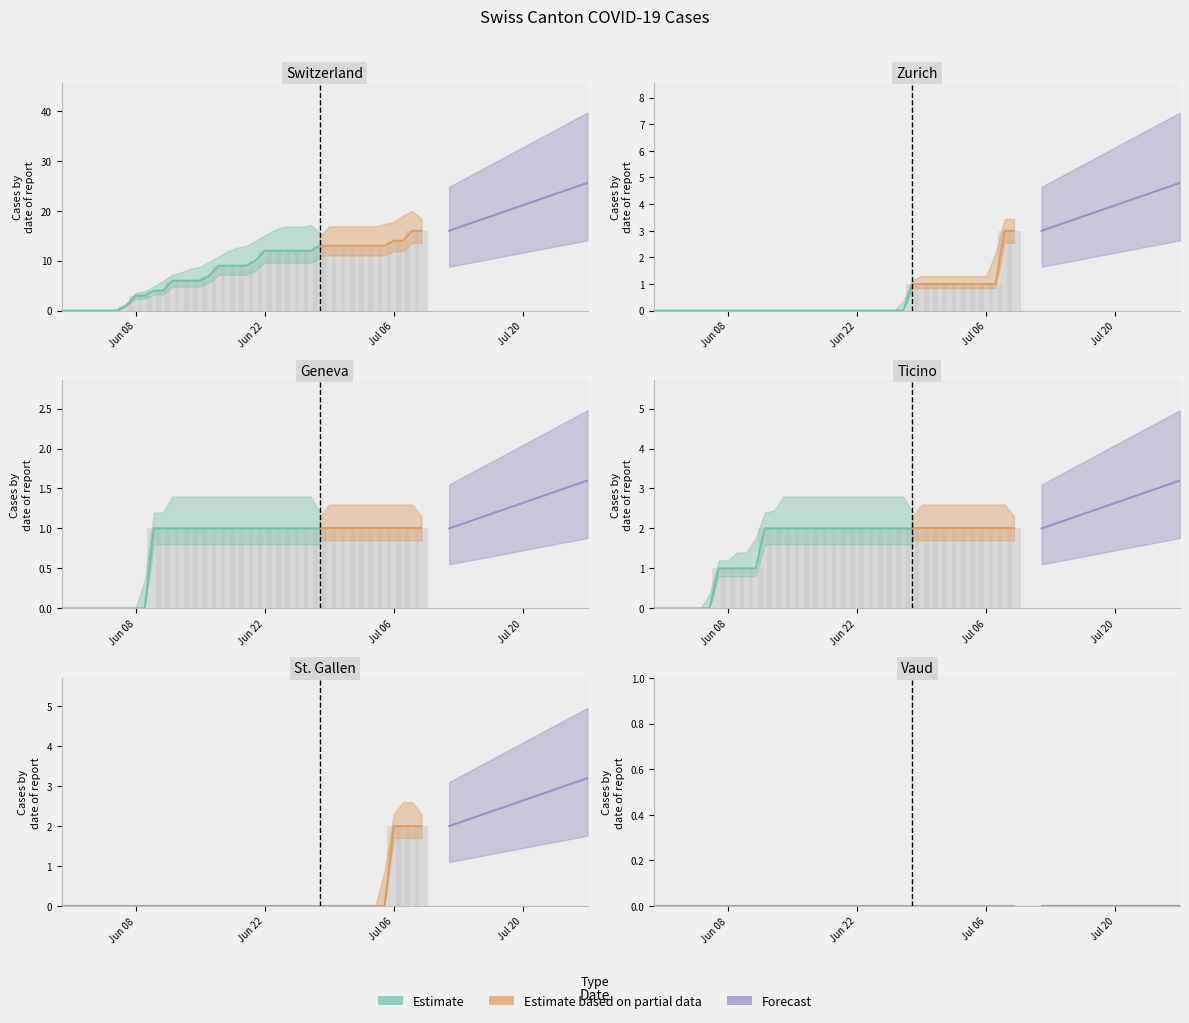

Rank the series by their maximum value, from highest to lowest.

CH, ZH, TI, SG, GE